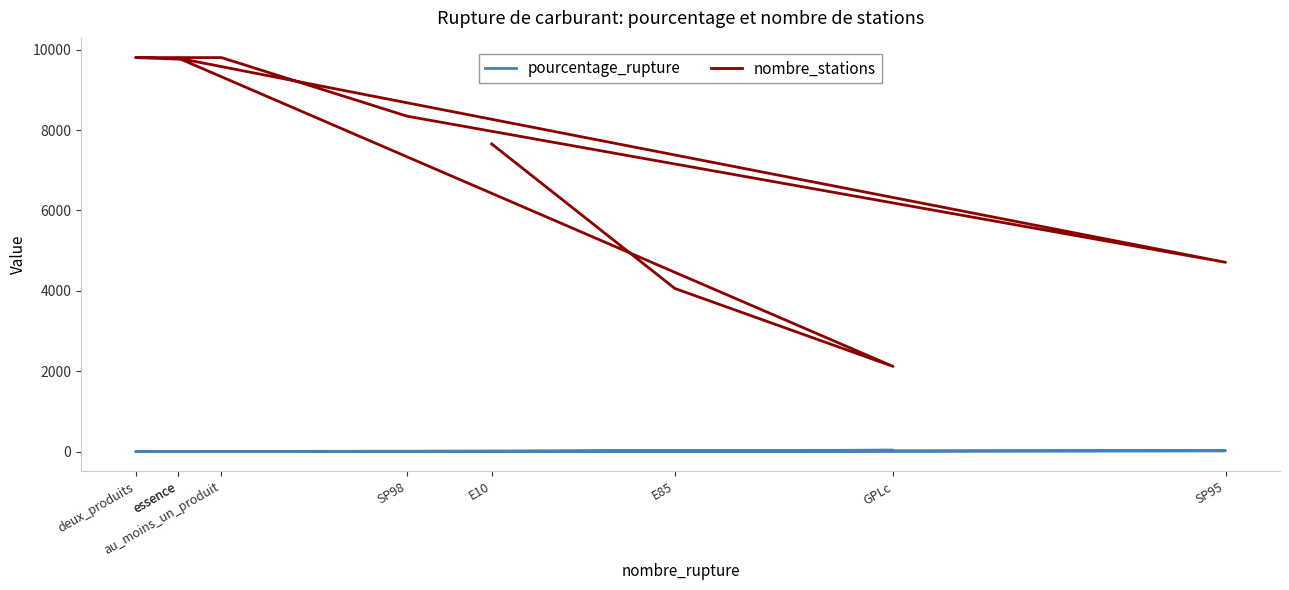

True or false: pourcentage_rupture has more than 2 points higher than both neighbors.

False